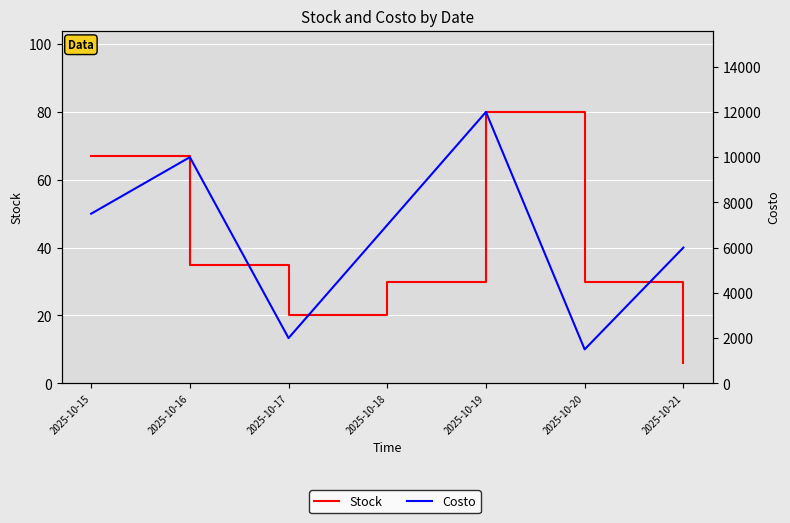

How many data points in Costo are less than 7000?

3